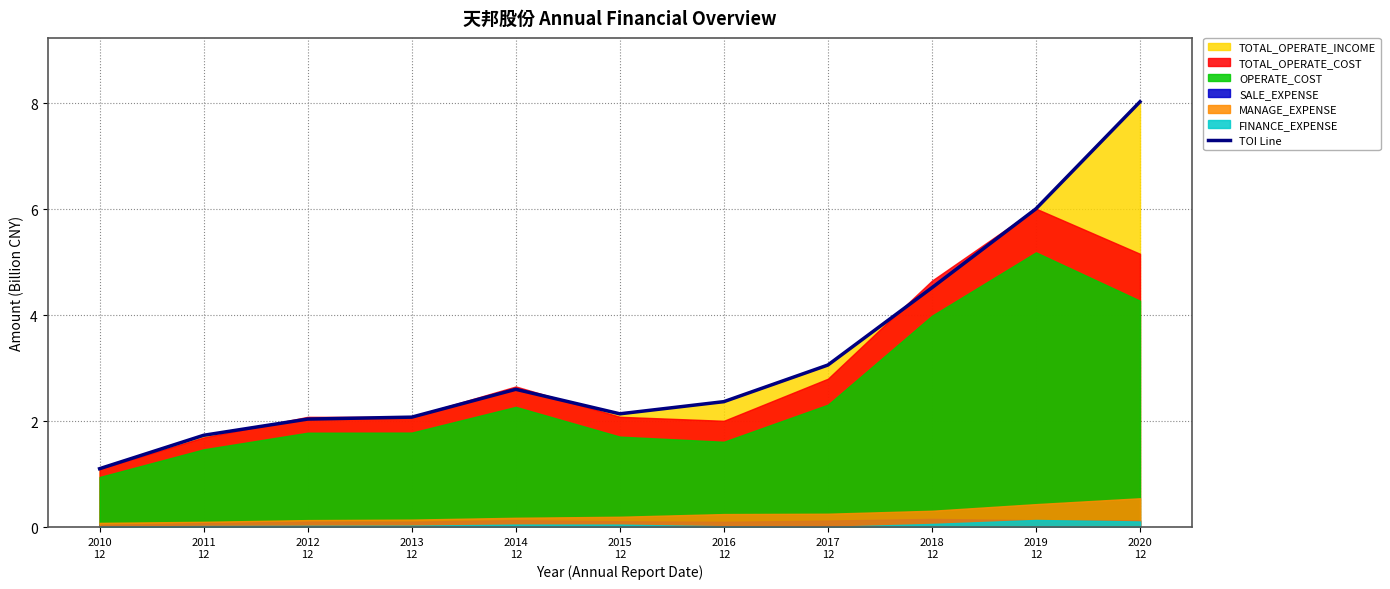

How many lines are shown in the chart?

1